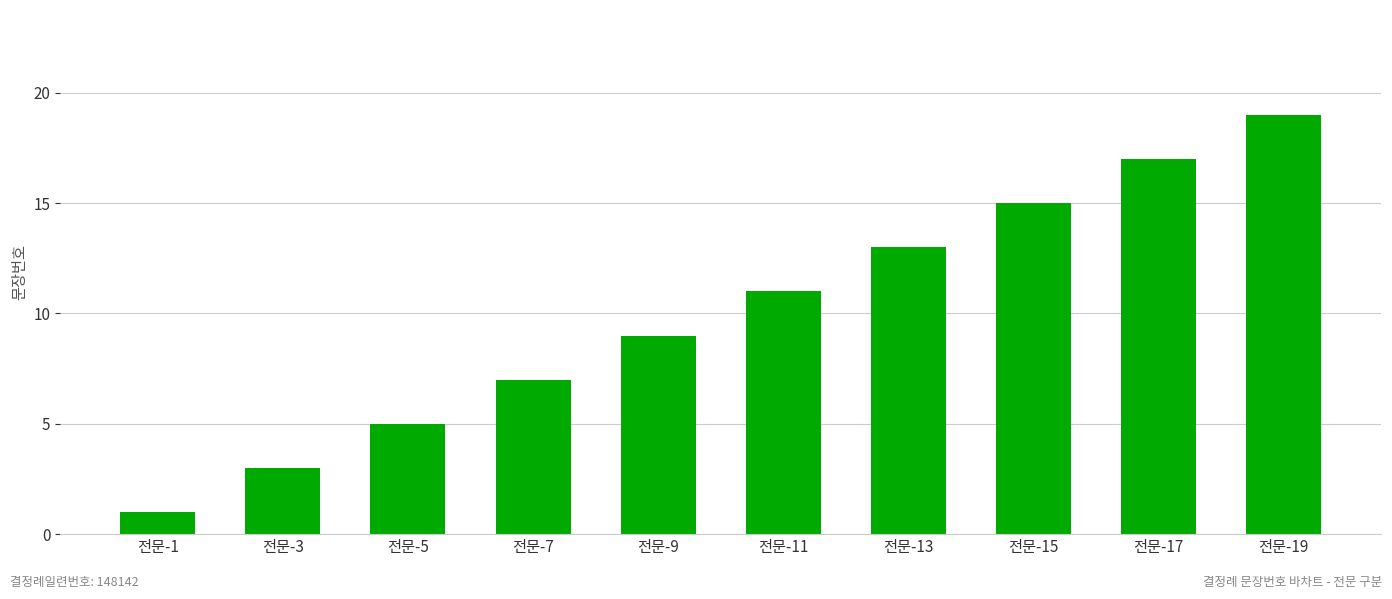

Read the value at 전문-15.

15